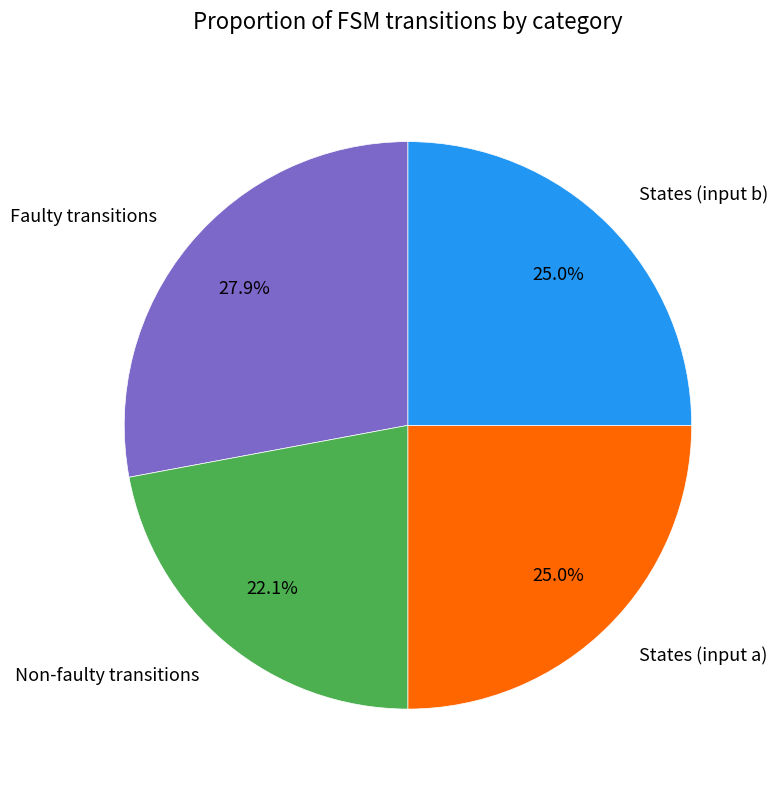

Does Non-faulty transitions represent more than half of the total?

No